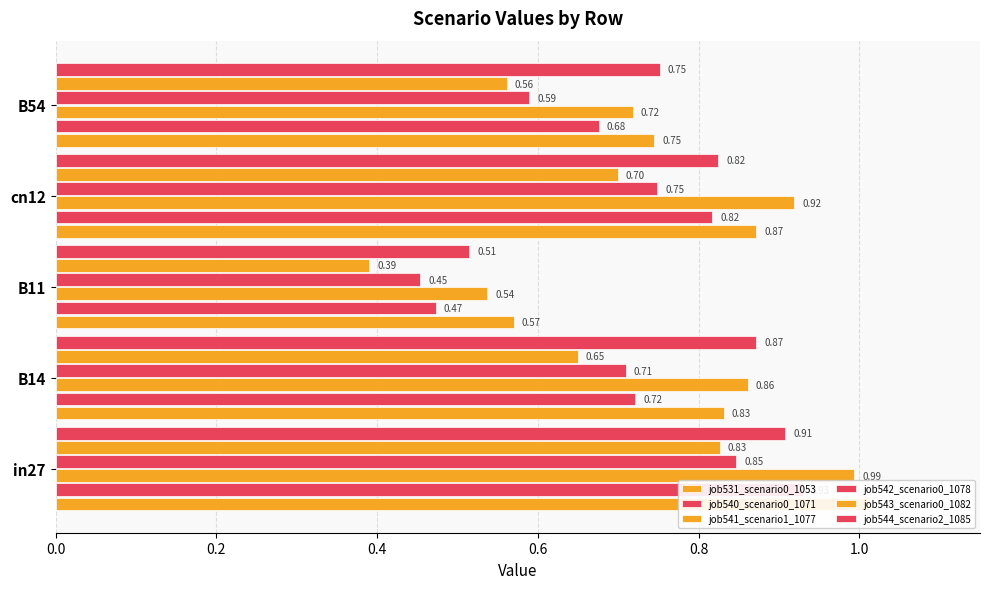

List the series in order of their peak value, highest first.

job531_scenario0_1053, job541_scenario1_1077, job540_scenario0_1071, job544_scenario2_1085, job542_scenario0_1078, job543_scenario0_1082